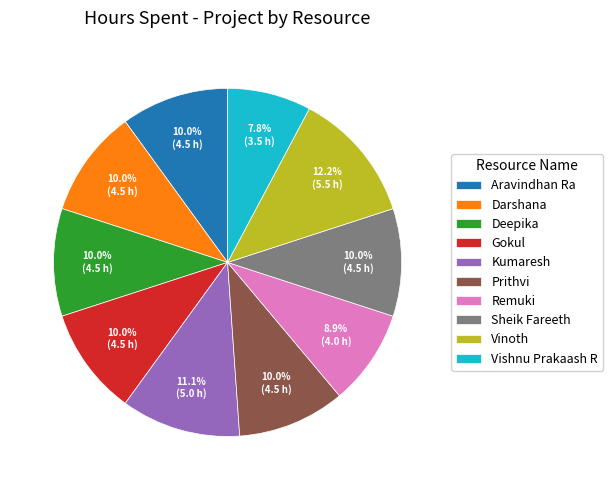

To the nearest percent, what is the difference between the Sheik Fareeth and Kumaresh slice percentages?

1%